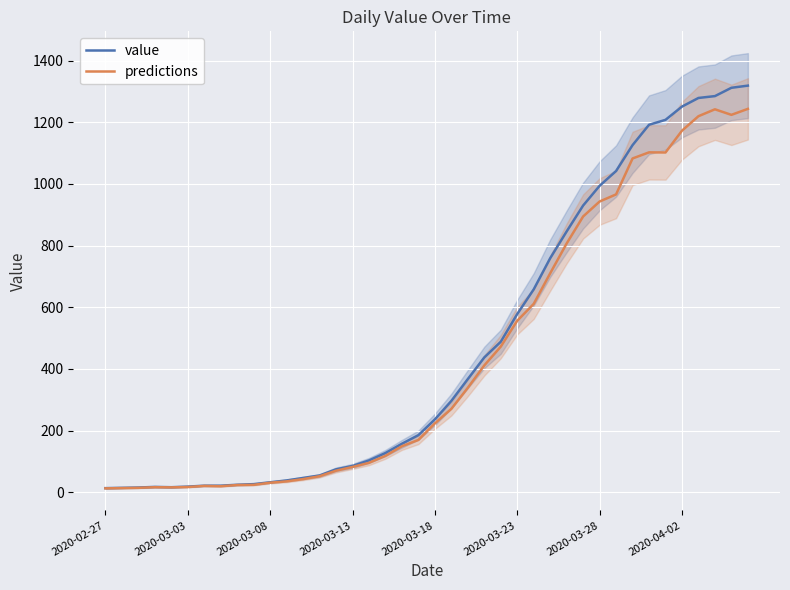

At 36, list the series in order from largest to smallest.

value, predictions